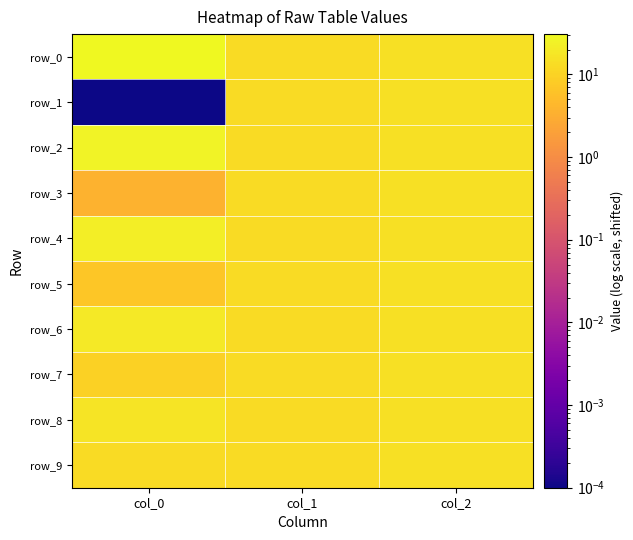

Reading left to right, list all the values displayed in this chart.

row_0: 30.7	12.9	14.9
row_1: 0.0	12.9	14.9
row_2: 26.0	12.9	14.9
row_3: 3.6	12.9	14.9
row_4: 22.5	12.9	14.9
row_5: 6.8	12.9	14.9
row_6: 19.4	12.9	14.9
row_7: 9.8	12.9	14.9
row_8: 16.5	12.9	14.9
row_9: 12.6	12.9	14.9